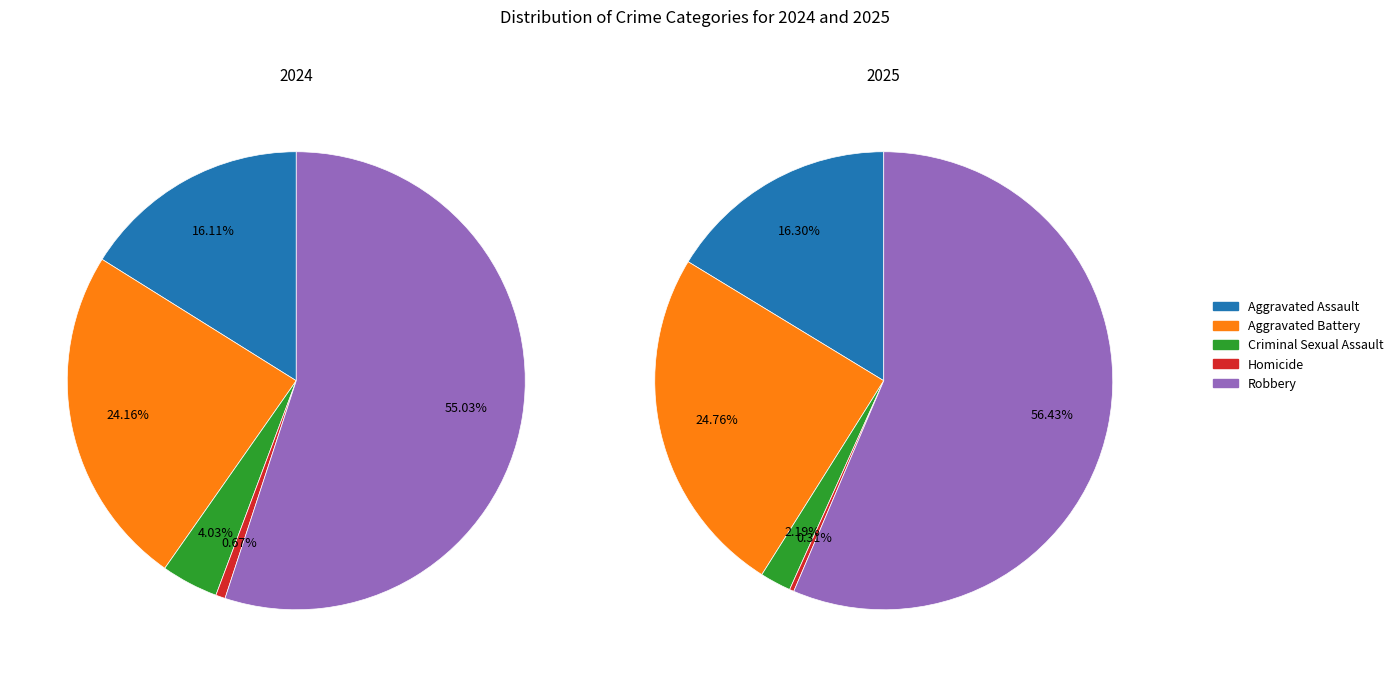

To the nearest percent, what is the average slice percentage?

20%